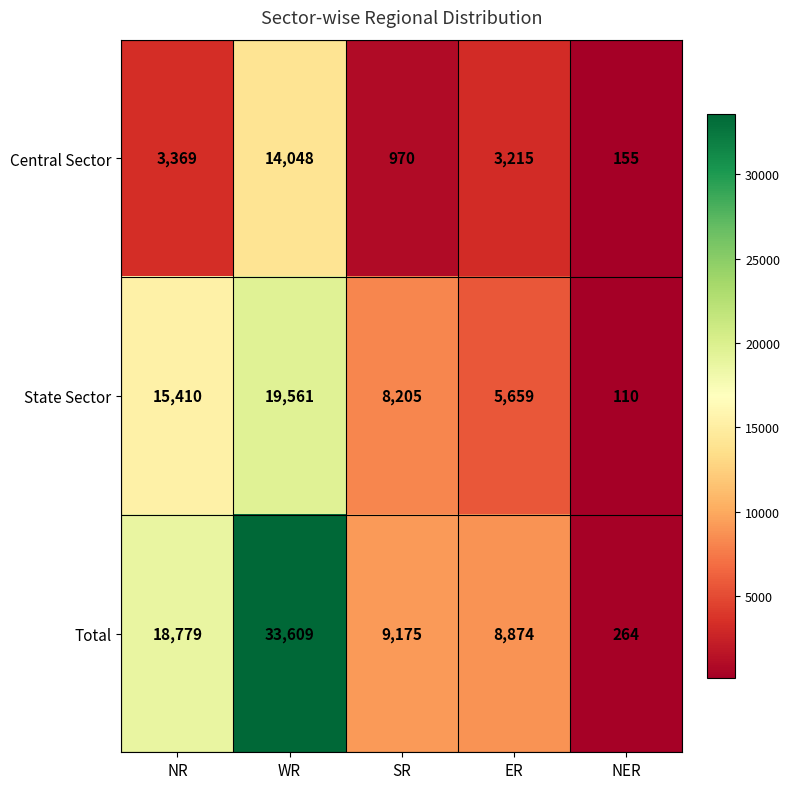

What is the difference between the State Sector values at NR and NER?

15300